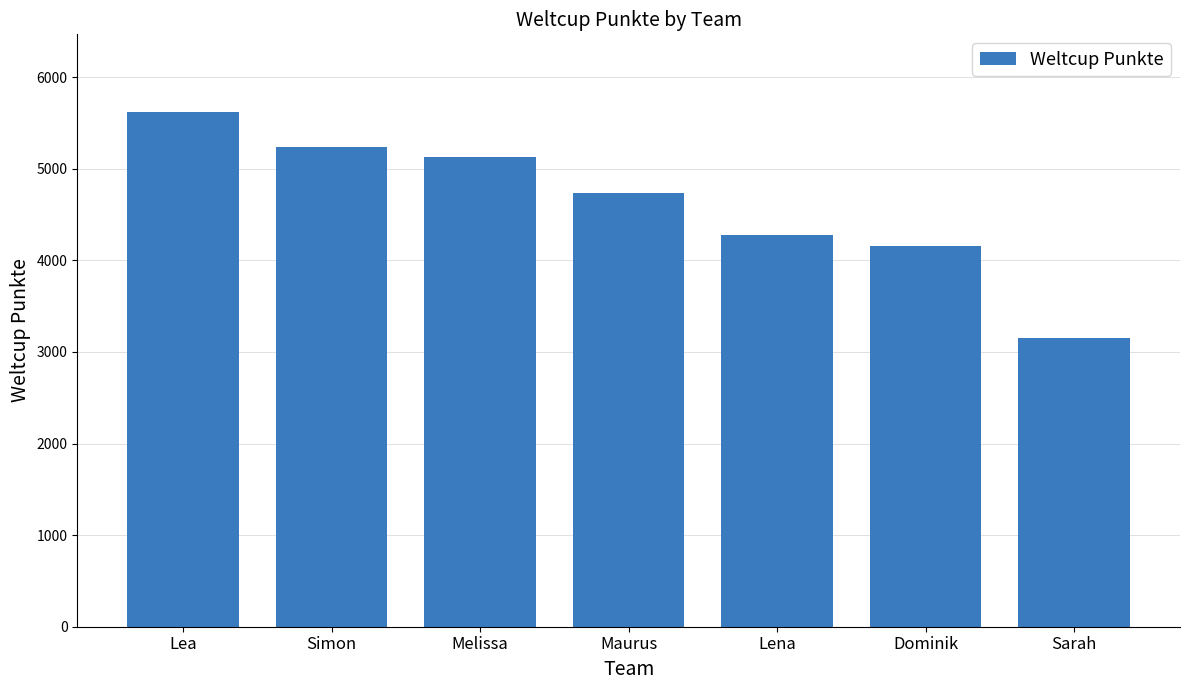

Does the chart contain any negative values?

No